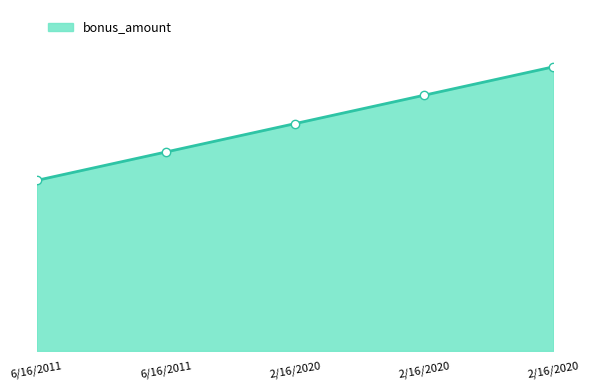

What is the maximum value shown in the chart?

5000